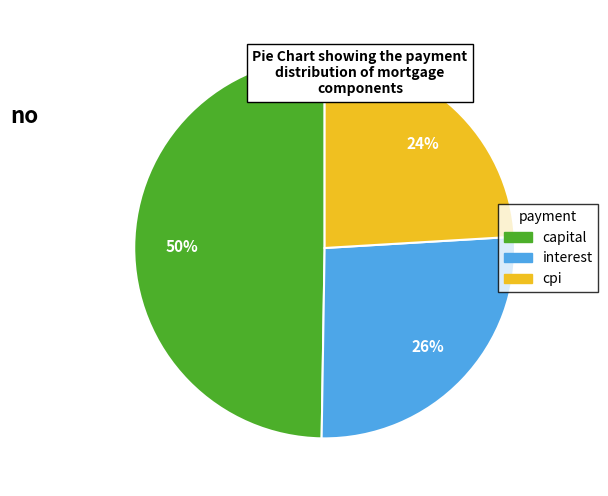

Is there any slice that represents more than half of the pie?

No